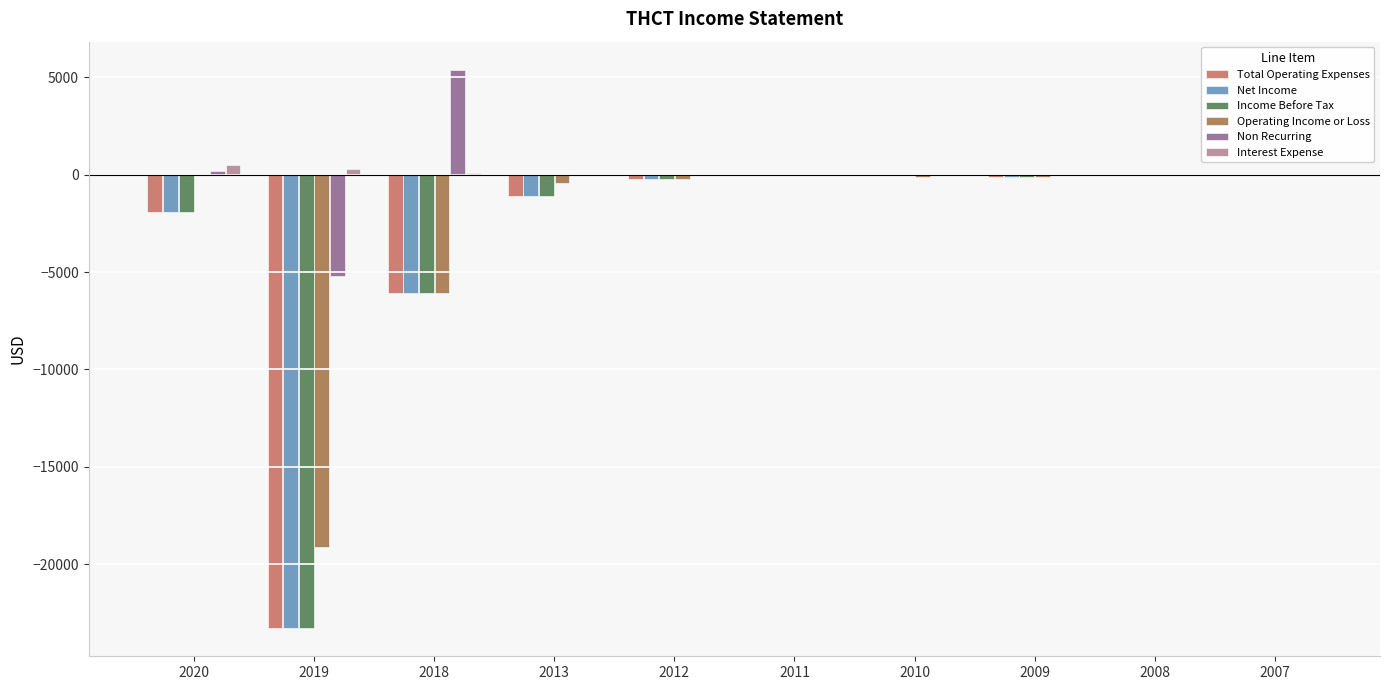

What is the sum of all Net Income values?

-32700